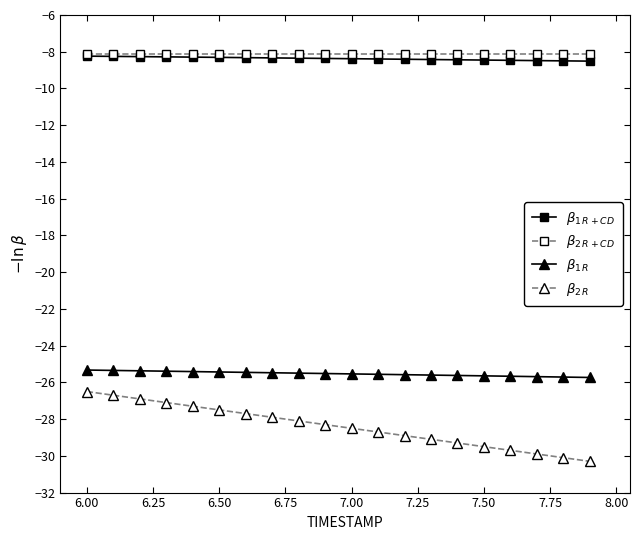

Which series has the largest range (max minus min)?

$\beta_{2\,R}$